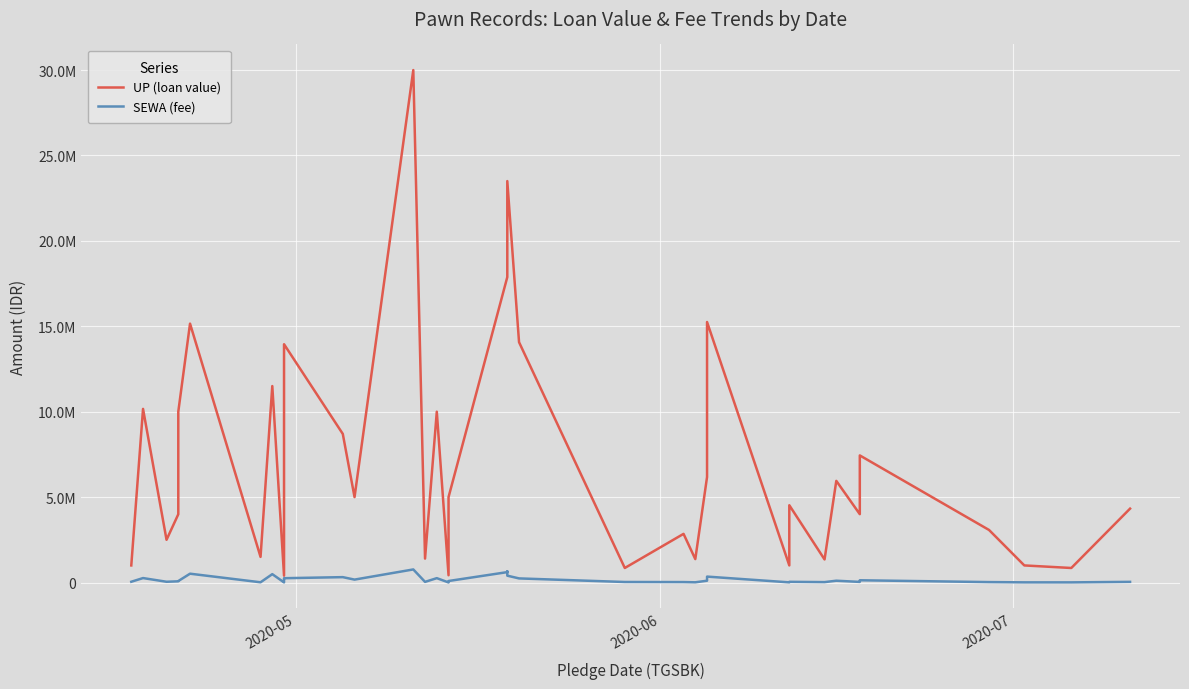

Which series has the widest spread of values?

UP (loan value)